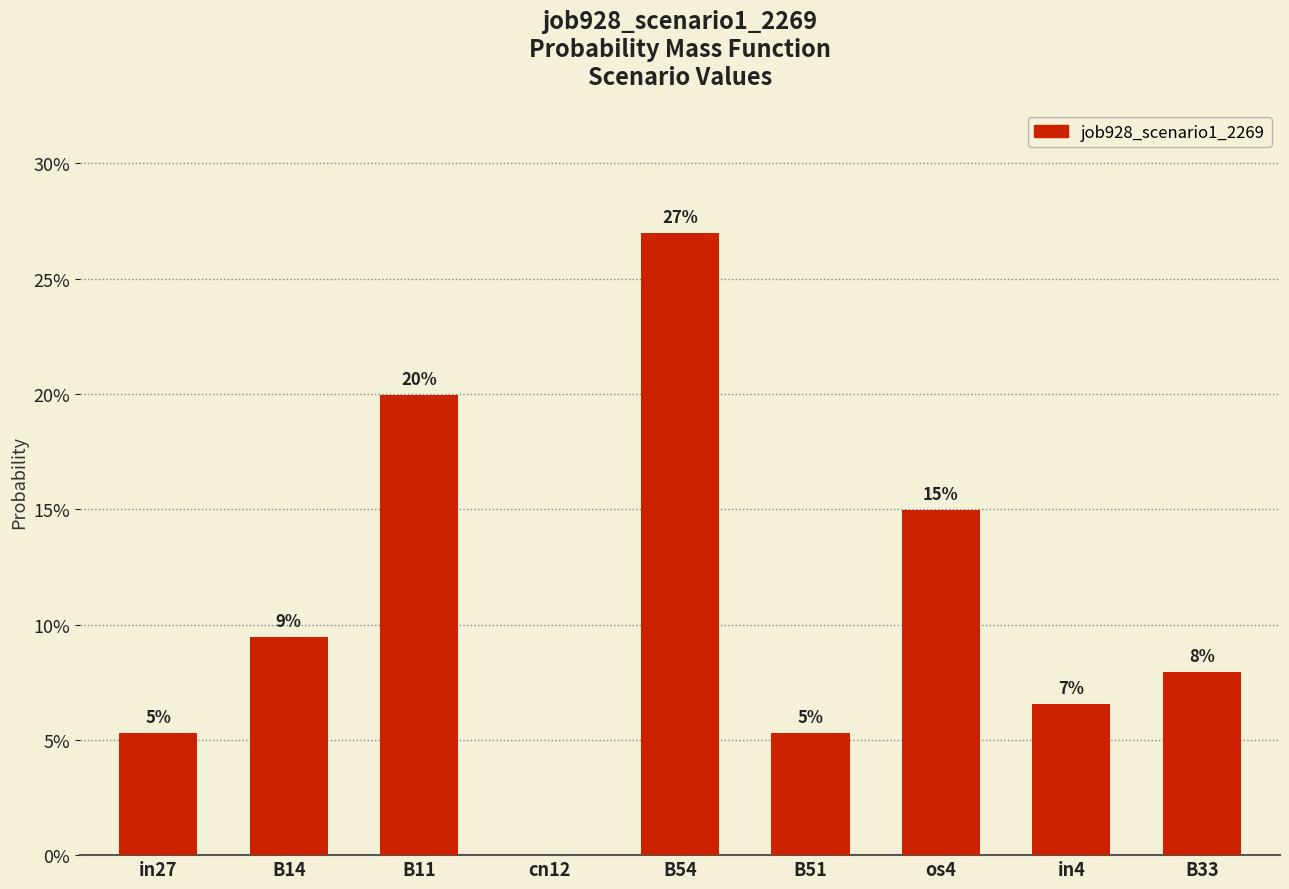

Reading left to right, what are all the values shown in this chart?

in27=0.1	B14=0.1	B11=0.2	cn12=0.0	B54=0.3	B51=0.1	os4=0.1	in4=0.1	B33=0.1